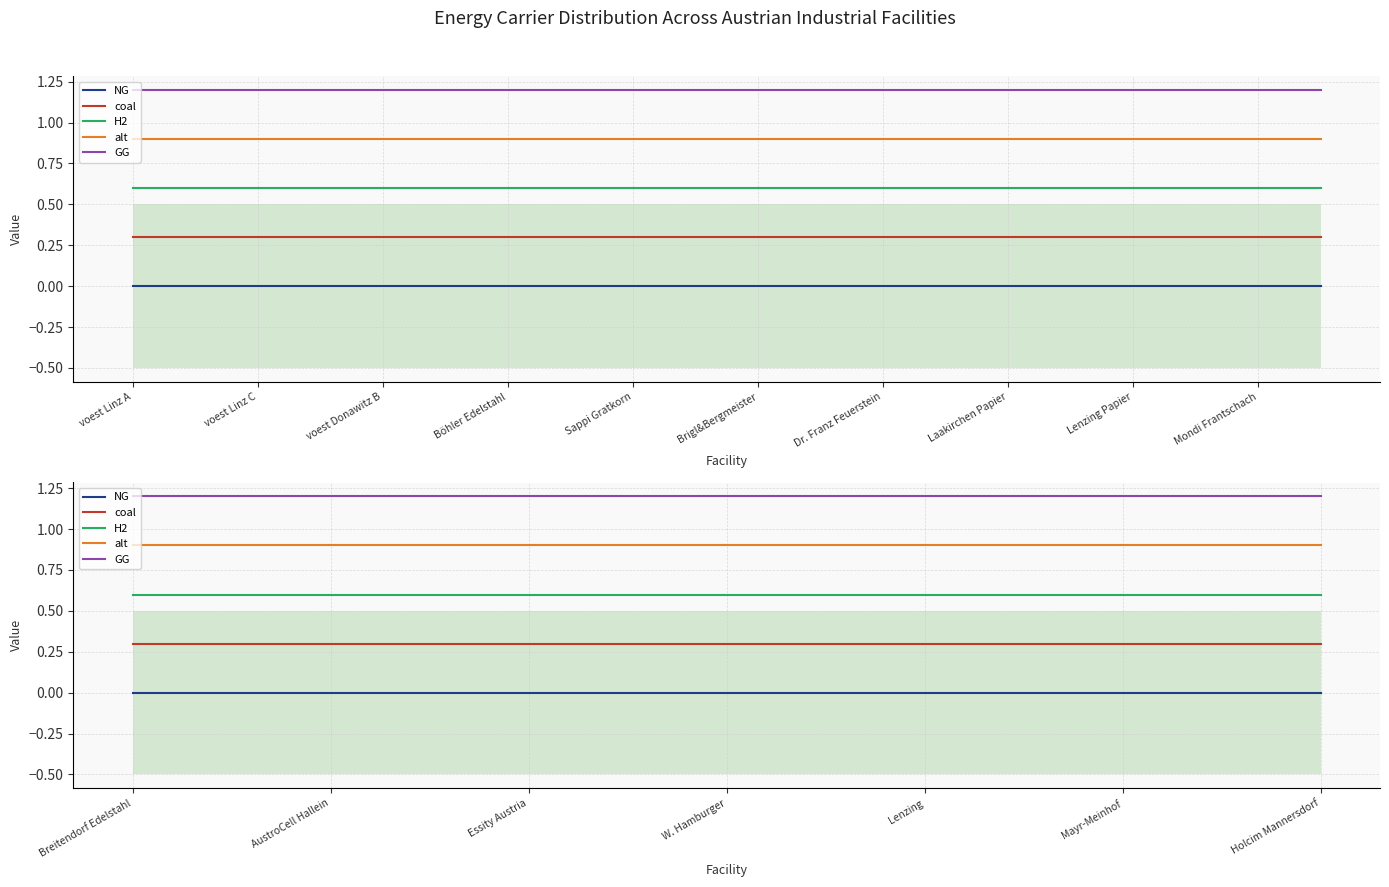

True or false: GG and H2 cross at least once.

False